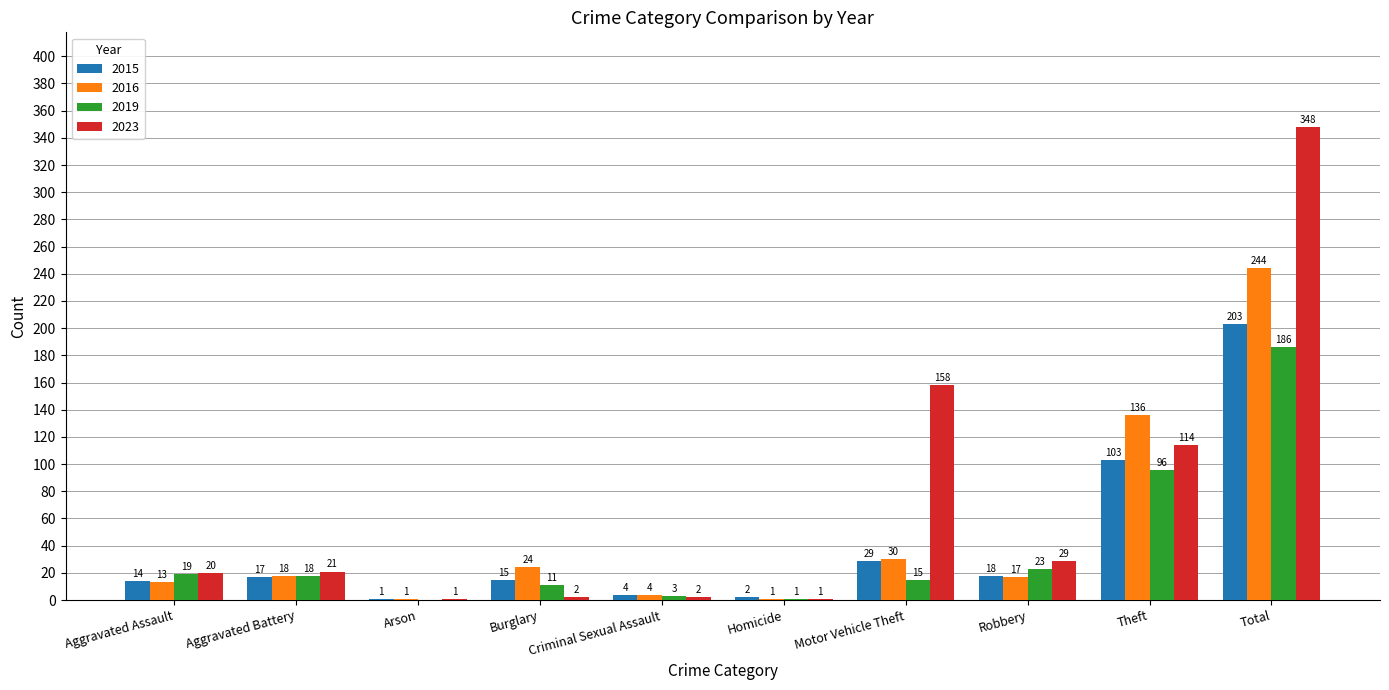

What is the total value across all series at Theft?

449